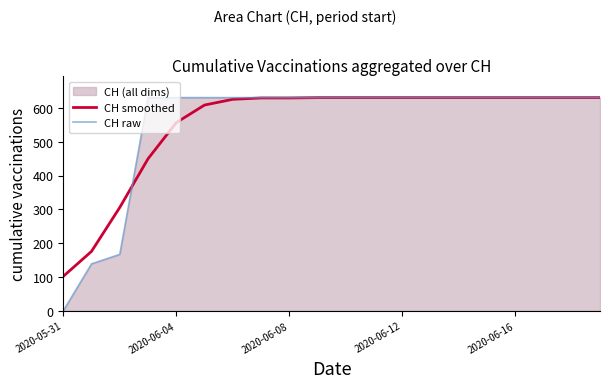

What is the maximum value for CH raw?

631